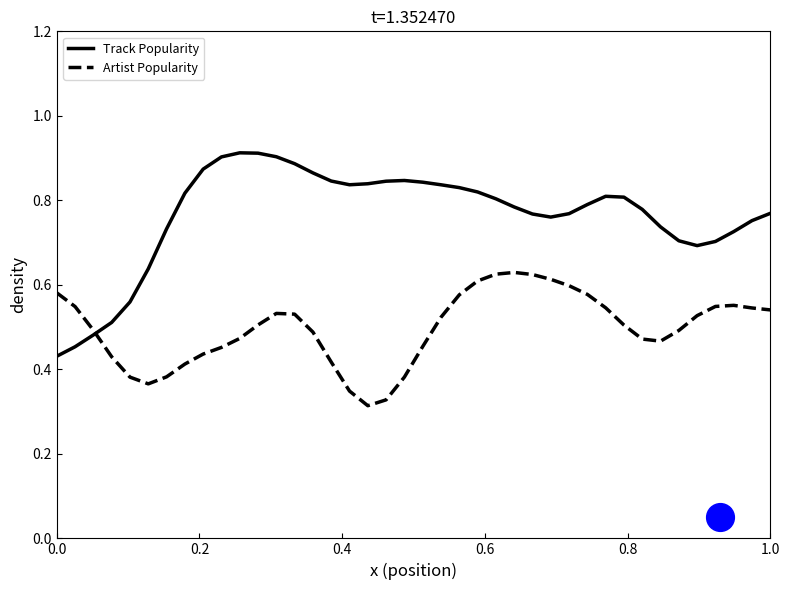

What are all the series names shown in the legend?

Track Popularity, Artist Popularity